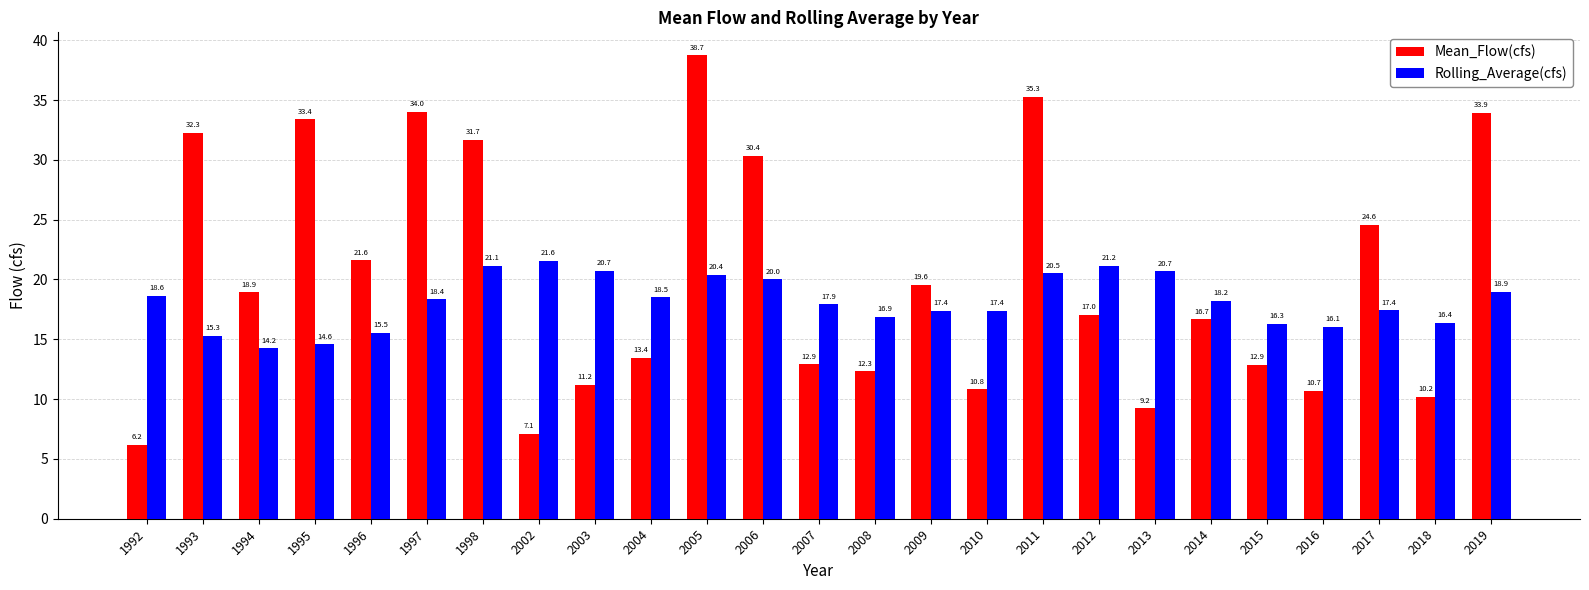

Are the bars grouped side by side (vs. stacked)?

Yes